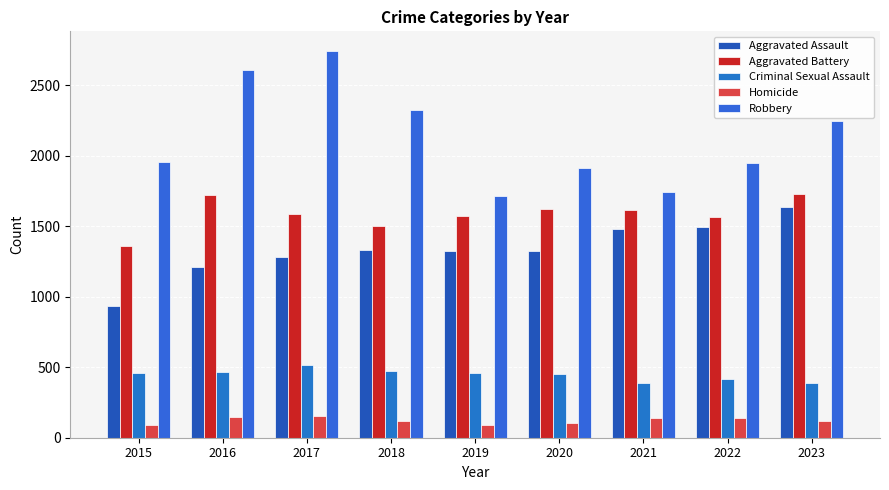

How many values in the Aggravated Battery series are below 1588?

4